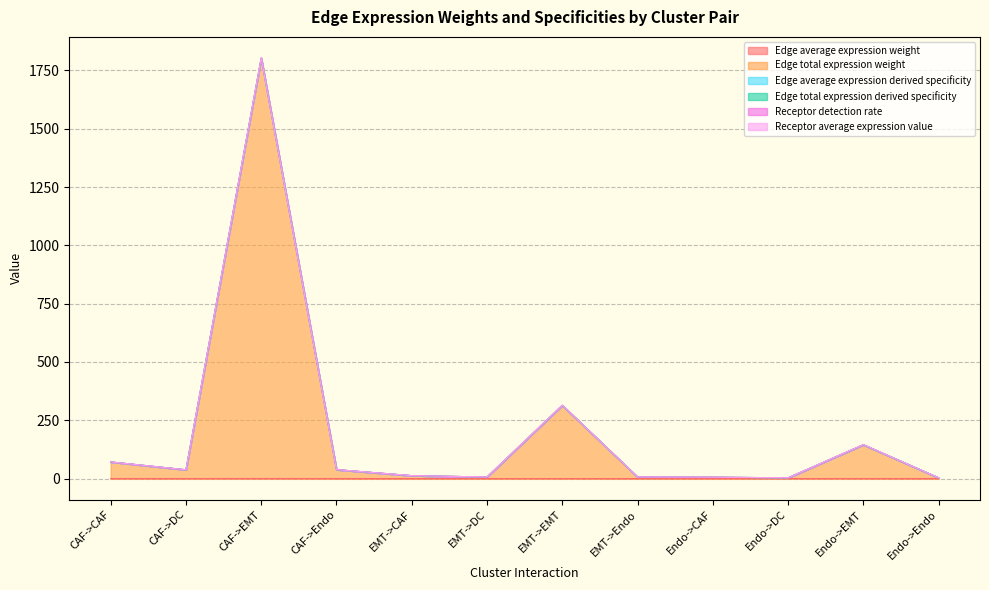

At which category is the sum across all series the highest?

CAF->EMT